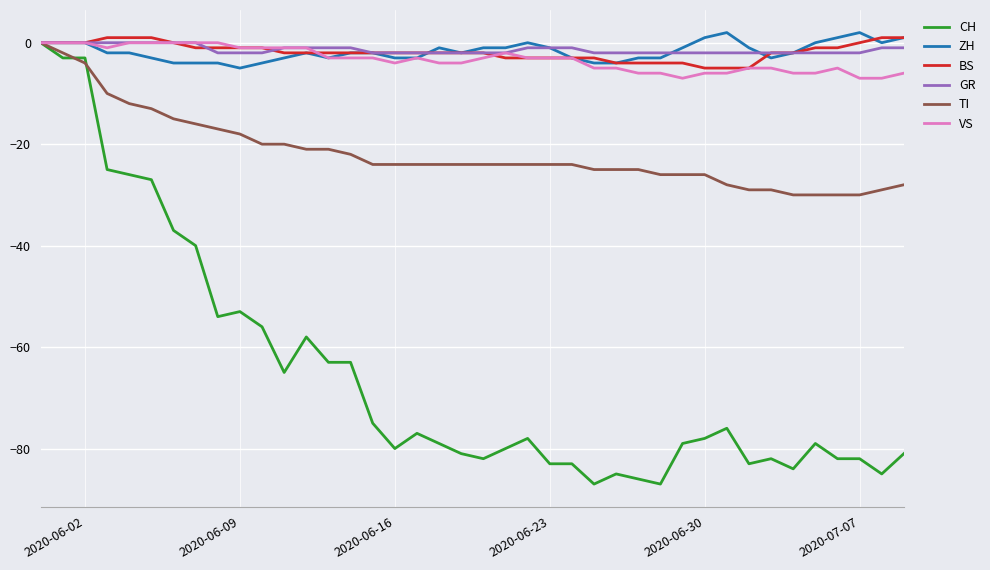

How many lines are shown in the chart?

6